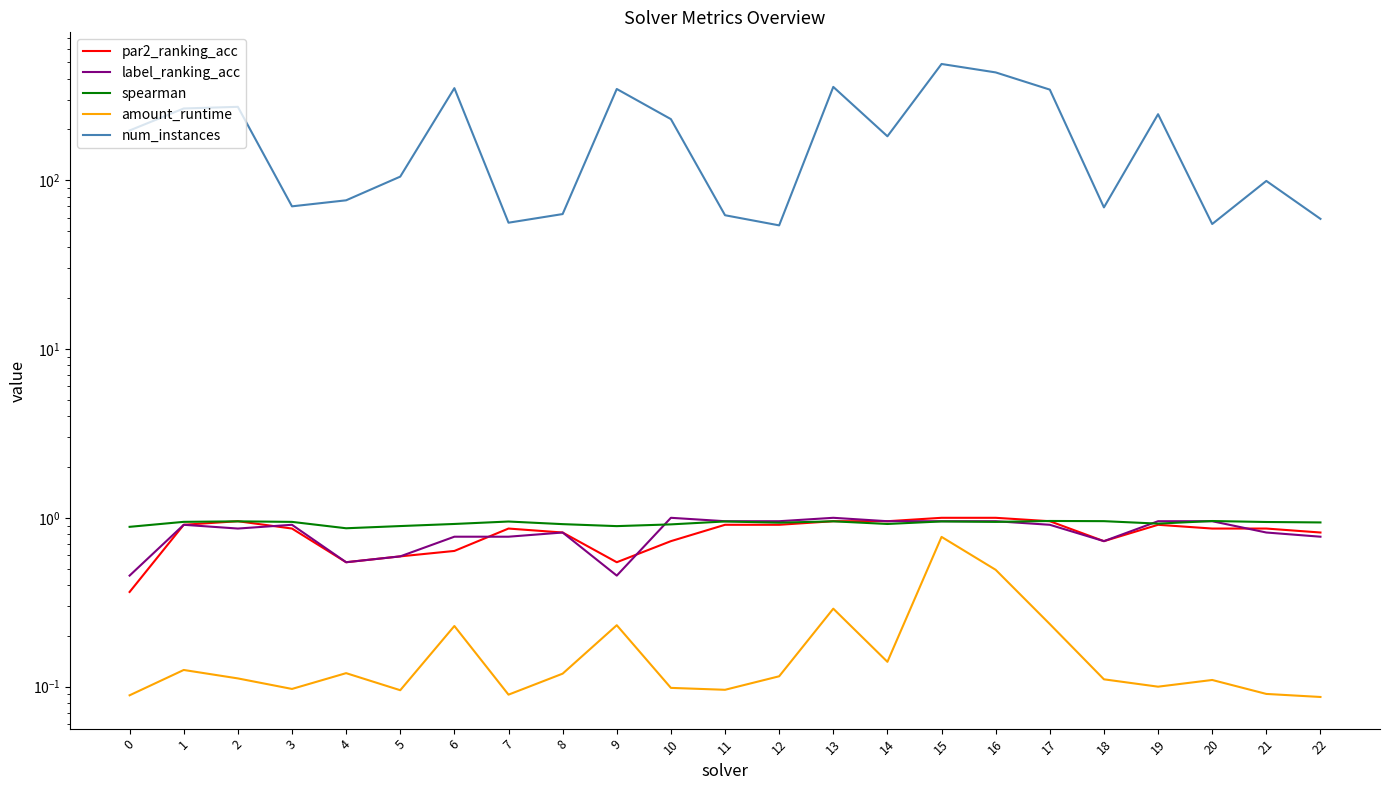

Which category has the lowest value in the spearman series?

4